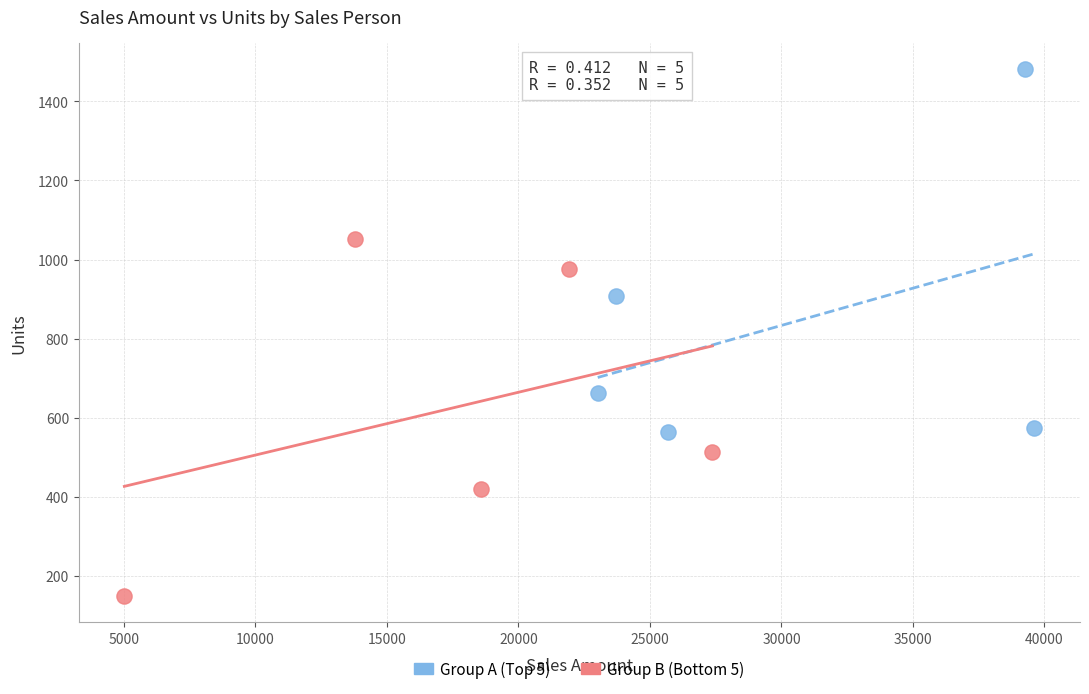

Which series contains the lowest Y value?

Group B (Bottom 5)